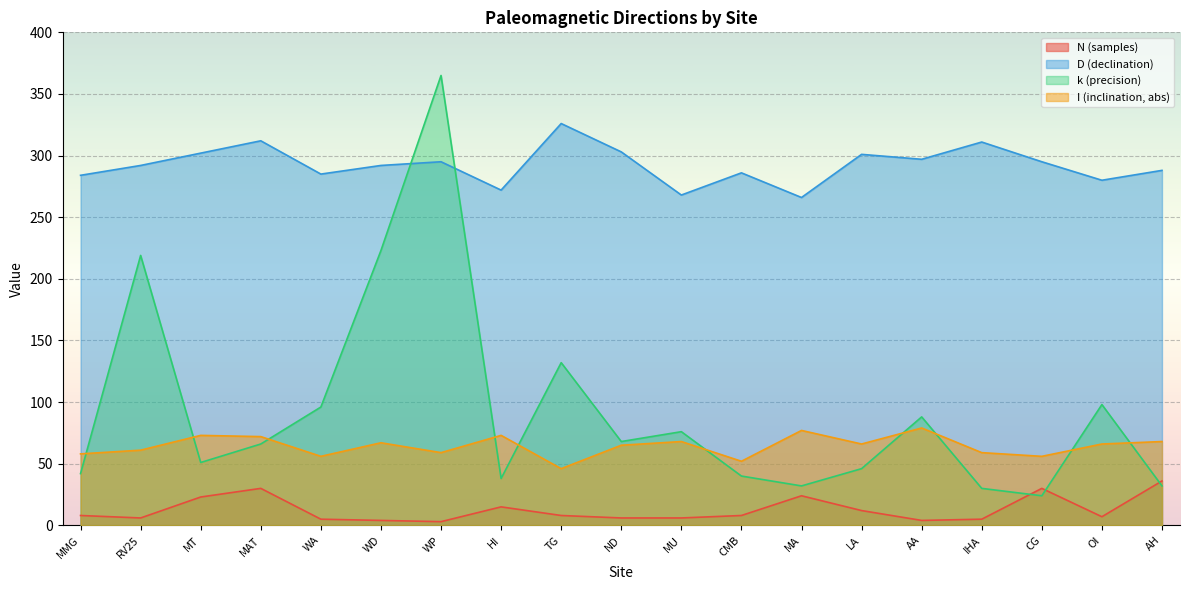

Reading left to right, extract all data points from this chart.

N (samples): 8	6	23	30	5	4	3	15	8	6	6	8	24	12	4	5	30	7	36
D (declination): 284	292	302	312	285	292	295	272	326	303	268	286	266	301	297	311	295	280	288
k (precision): 42	219	51	66	96	223	365	38	132	68	76	40	32	46	88	30	24	98	32
I (inclination, abs): 58	61	73	72	56	67	59	73	46	65	68	52	77	66	79	59	56	66	68